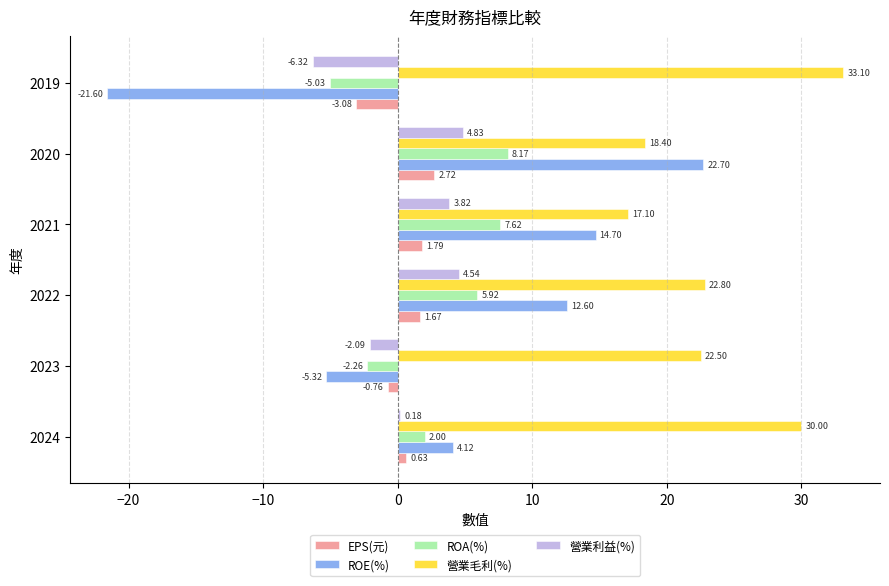

What is the sum of all 營業利益(%) values?

5.0